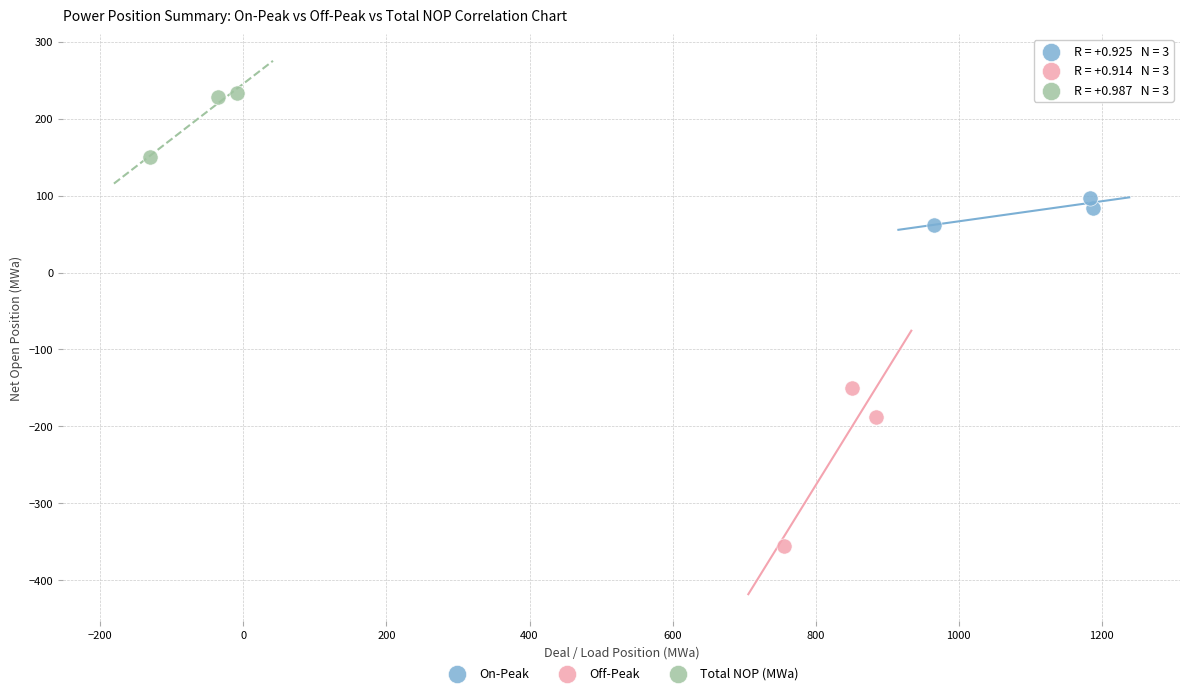

Which series contains the highest Y value?

Total NOP (MWa)